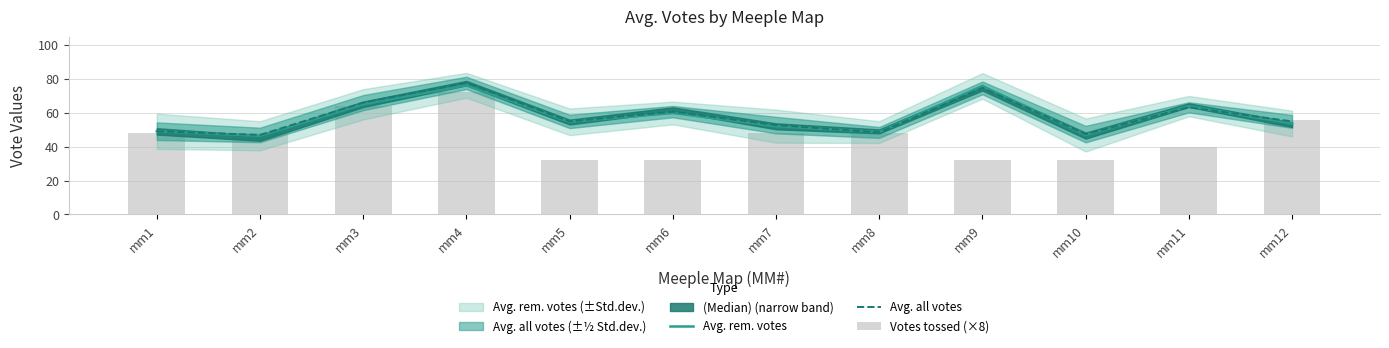

What is the minimum value shown in the chart?

32.0